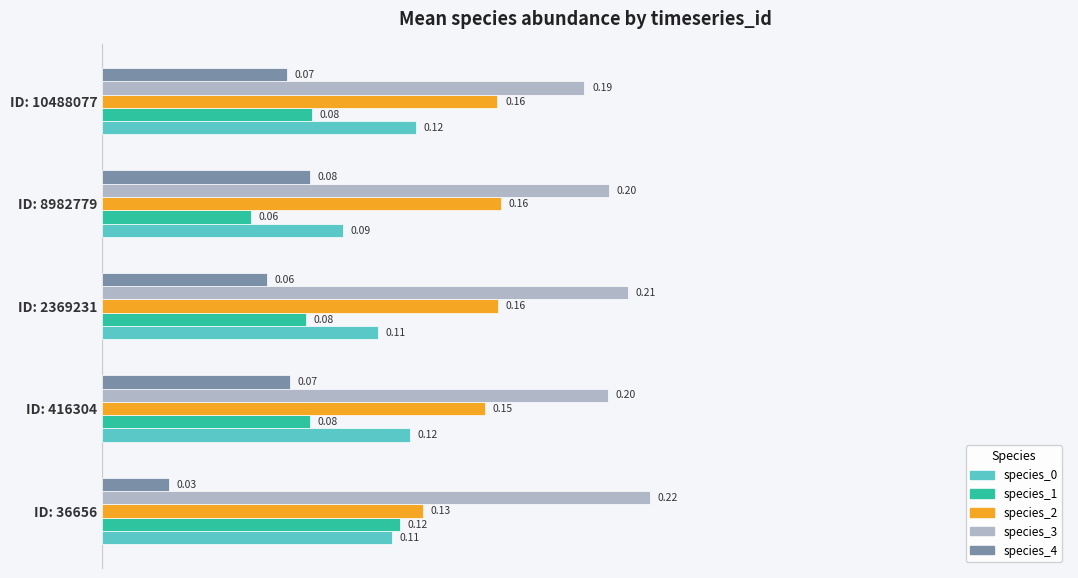

Which series has the largest total across all categories?

species_3